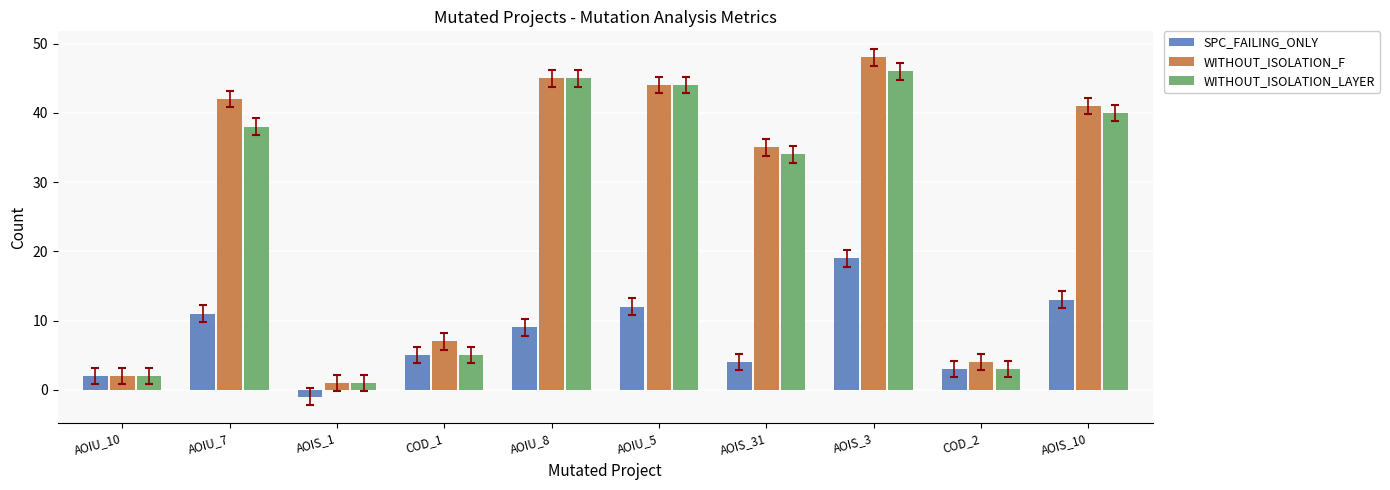

Which series has the largest total across all categories?

WITHOUT_ISOLATION_F